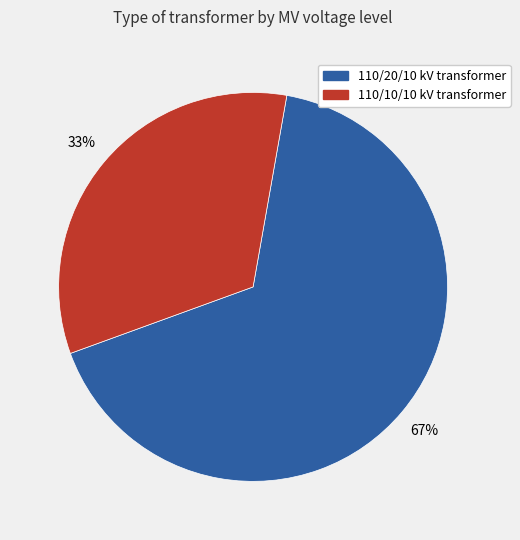

To the nearest percent, what is the combined percentage of 110/10/10 kV transformer and 110/20/10 kV transformer?

100%